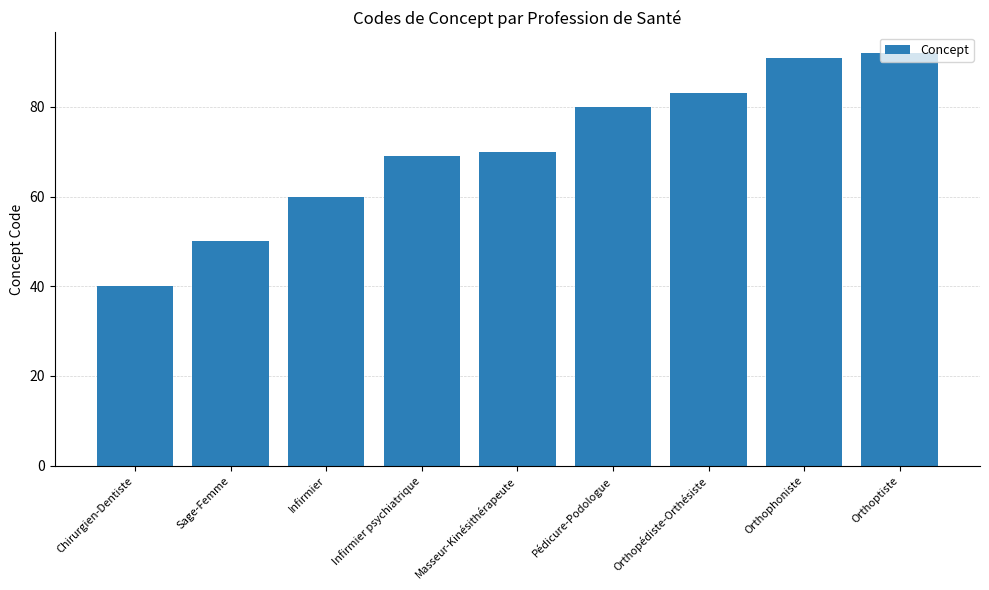

What is the label of the 2nd bar from the right?

Orthophoniste